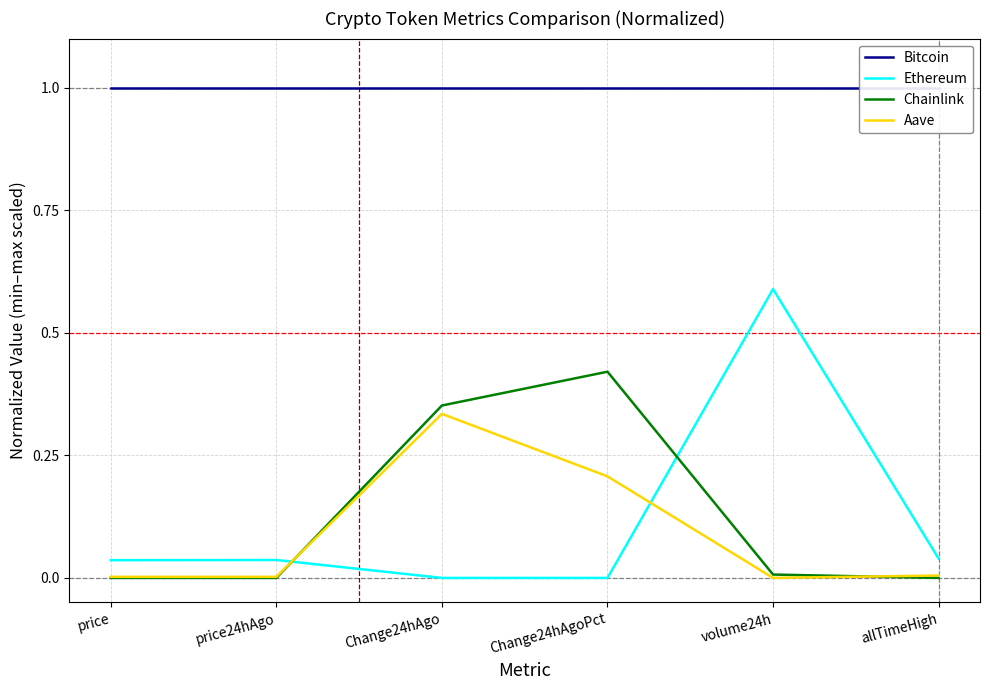

At which label is Ethereum closest to 0?

Change24hAgo